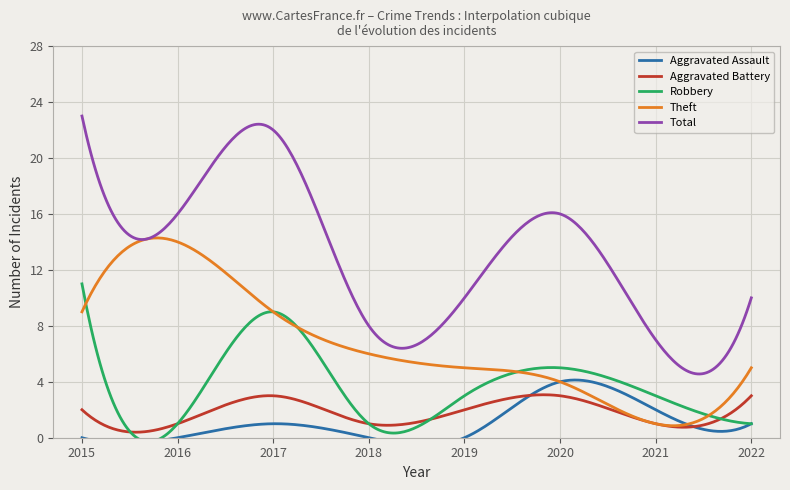

At which category is the sum across all series the highest?

2015